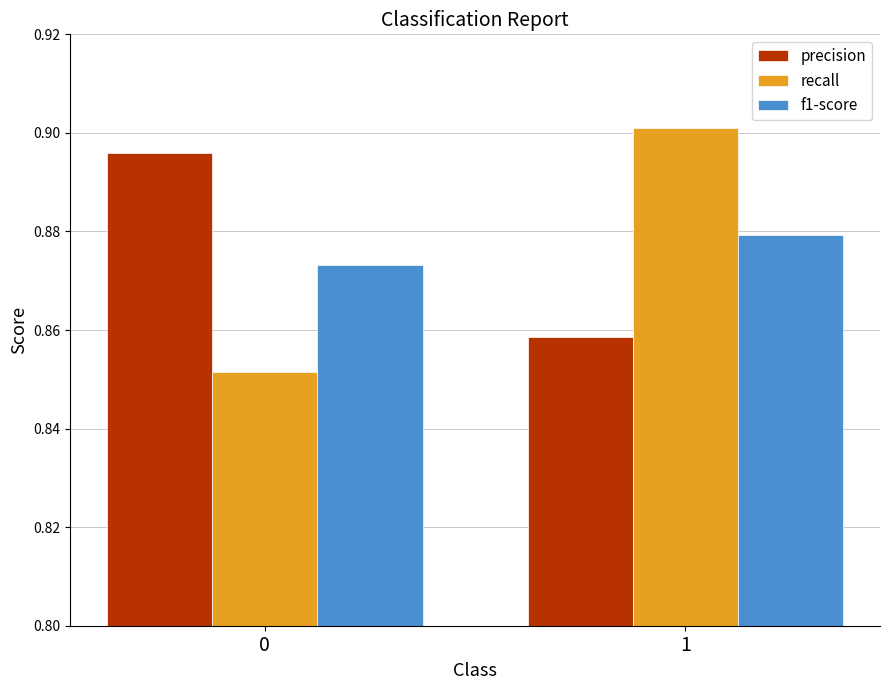

Does the chart contain any negative values?

No